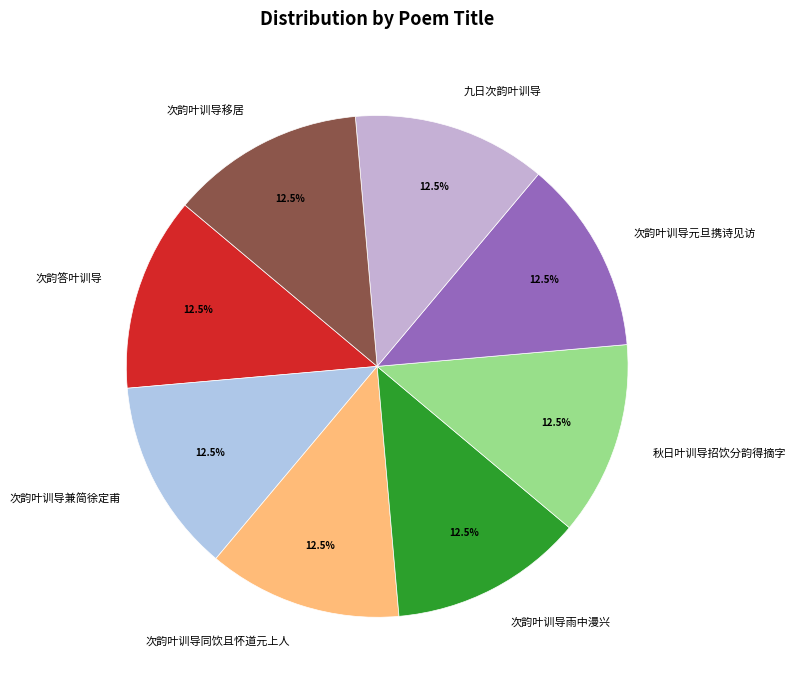

Is 次韵叶训导雨中漫兴 the majority of the pie?

No